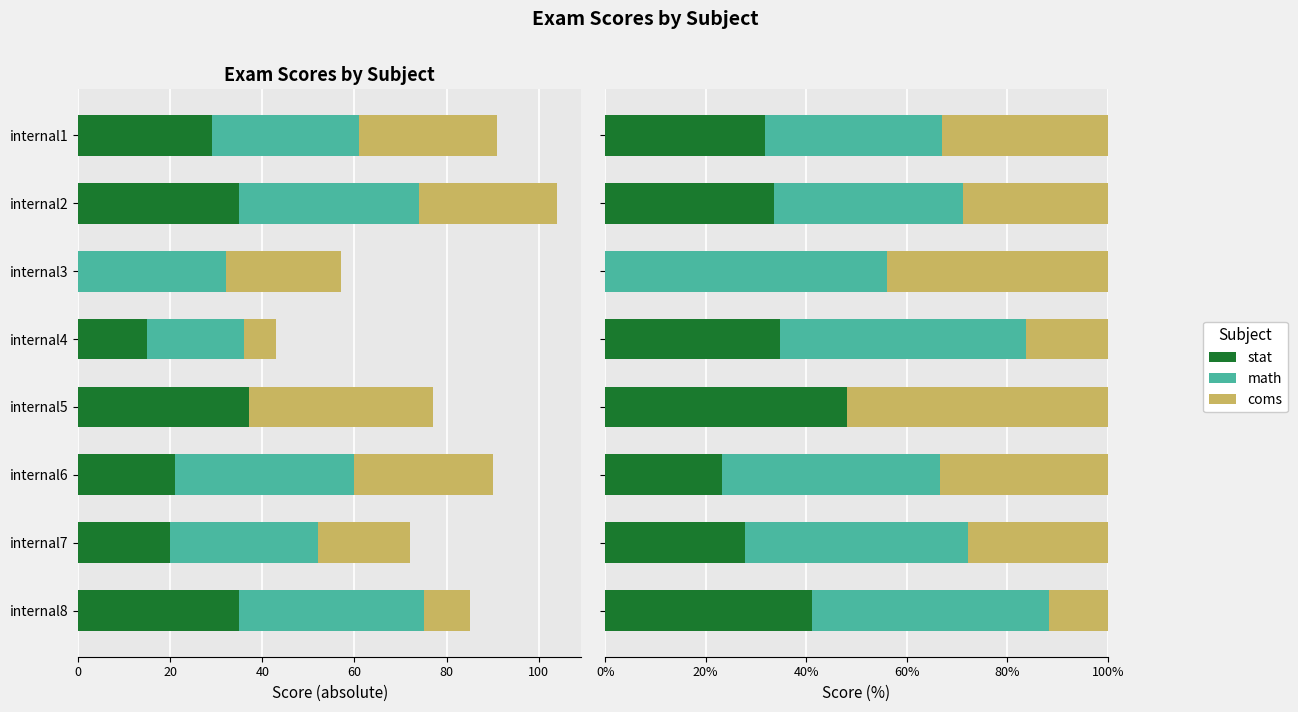

Reading left to right, transcribe all the data shown in this chart.

stat: 31.9	33.7	0.0	34.9	48.1	23.3	27.8	41.2
math: 35.2	37.5	56.1	48.8	0.0	43.3	44.4	47.1
coms: 33.0	28.8	43.9	16.3	51.9	33.3	27.8	11.8